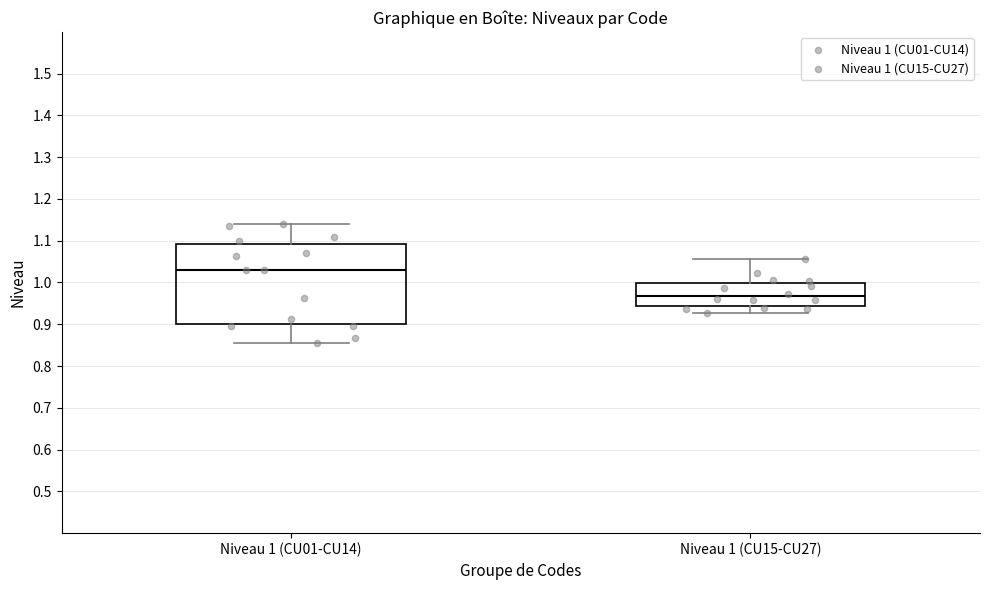

Which box is the tallest, from its lower edge to its upper edge?

Niveau 1 (CU01-CU14)